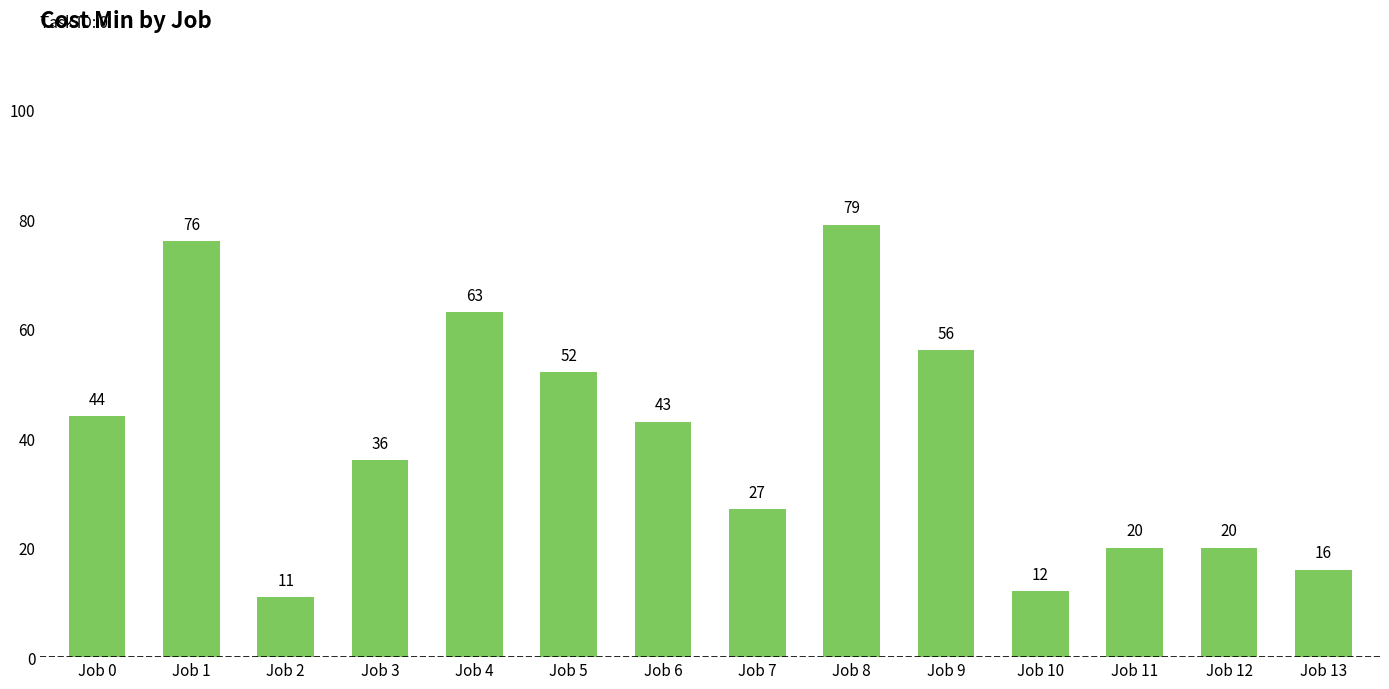

Reading left to right, list all the values displayed in this chart.

Job 0=44	Job 1=76	Job 2=11	Job 3=36	Job 4=63	Job 5=52	Job 6=43	Job 7=27	Job 8=79	Job 9=56	Job 10=12	Job 11=20	Job 12=20	Job 13=16